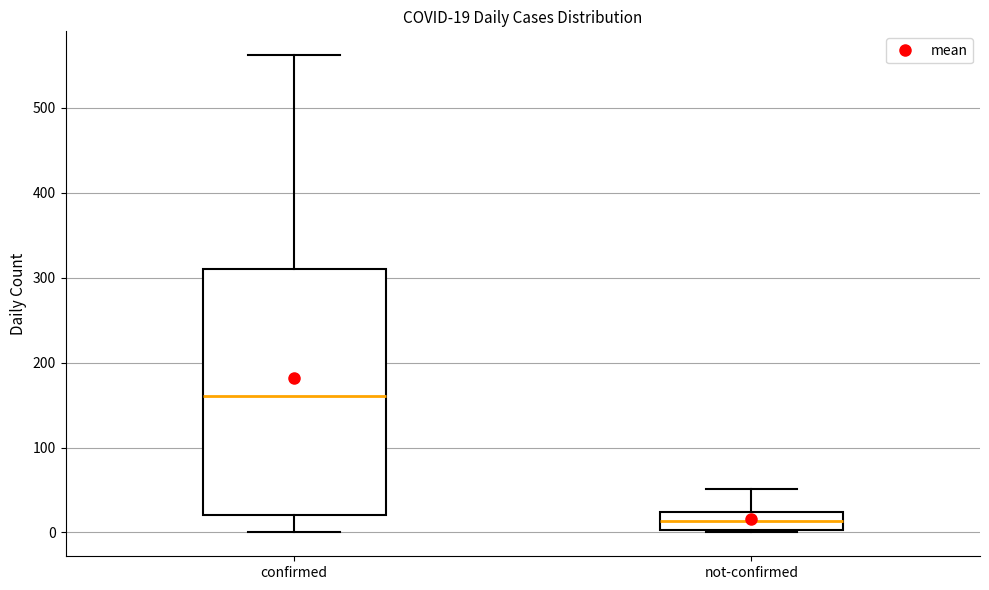

Which box's median line is the lowest?

not-confirmed